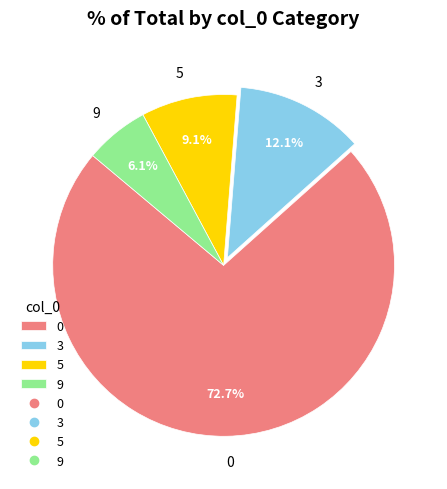

To the nearest percent, what is the difference between the 9 and 5 slice percentages?

3%